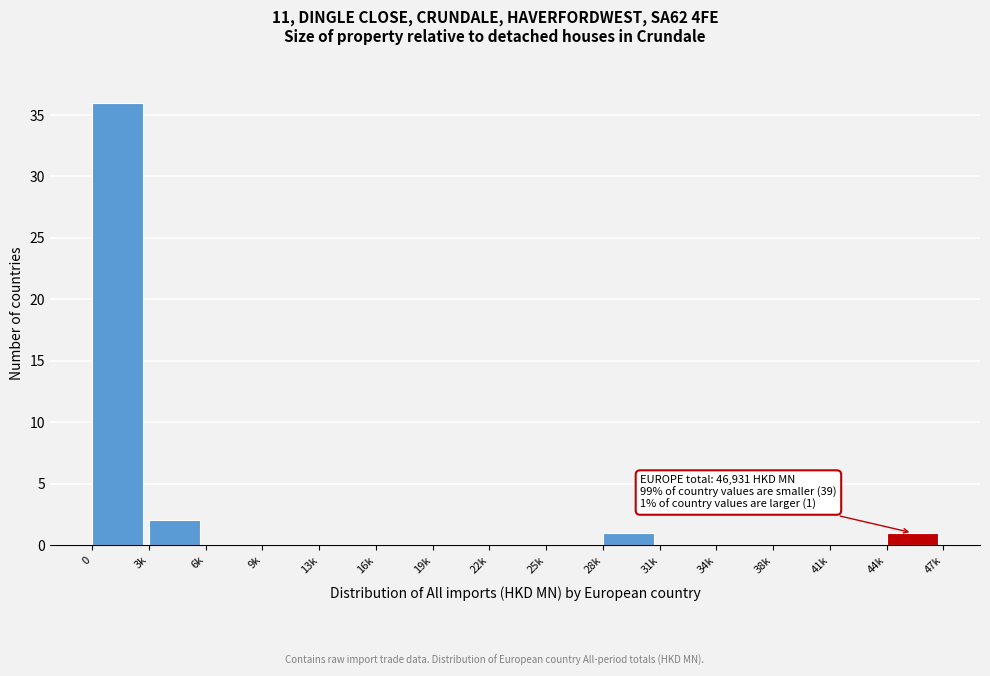

Reading left to right, transcribe all the data shown in this chart.

0=36	3k=2	6k=0	9k=0	13k=0	16k=0	19k=0	22k=0	25k=0	28k=1	31k=0	34k=0	38k=0	41k=0	44k=1